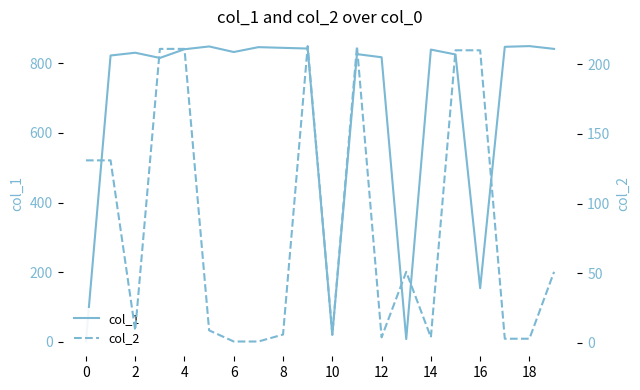

True or false: col_1 and col_2 intersect in this chart.

True